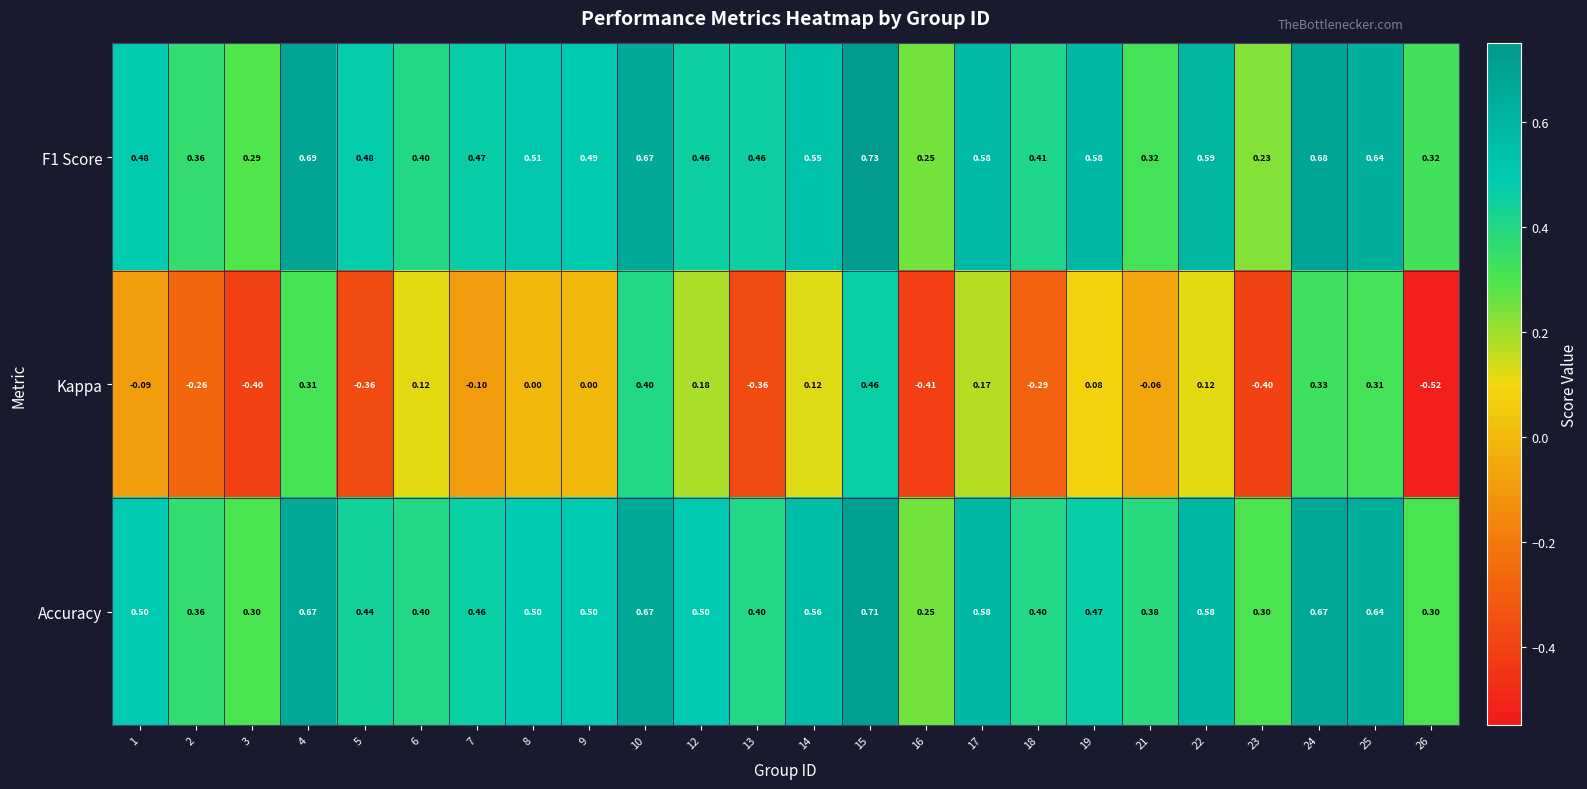

Is the value of Kappa at 1 greater than the value of Accuracy at 2?

No